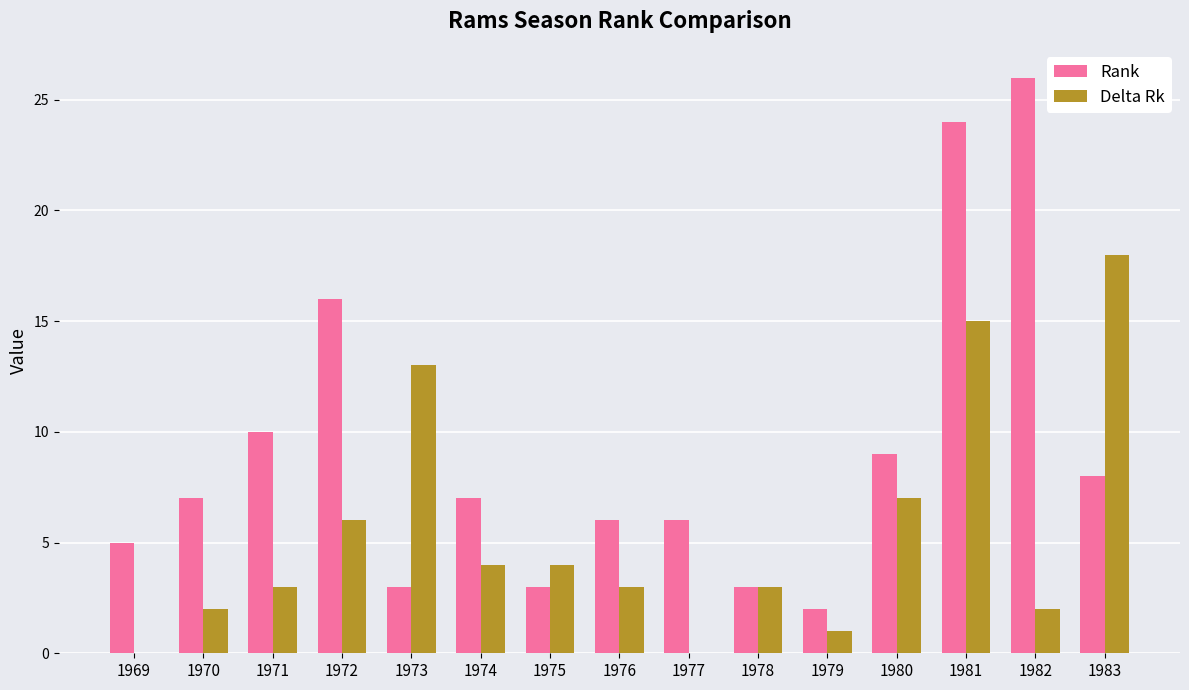

At which label does Rank reach its peak?

1982